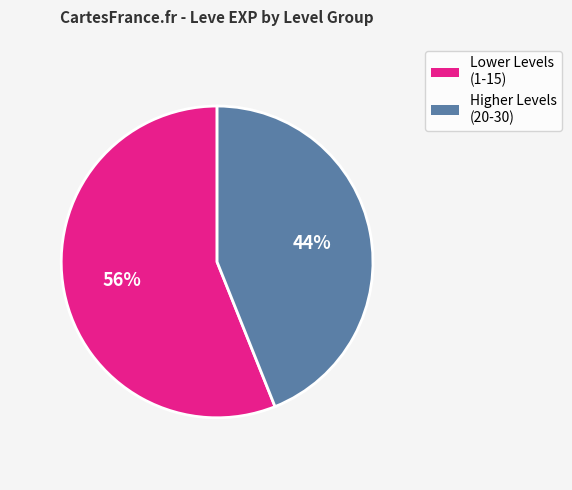

How many segments does this pie chart have?

2